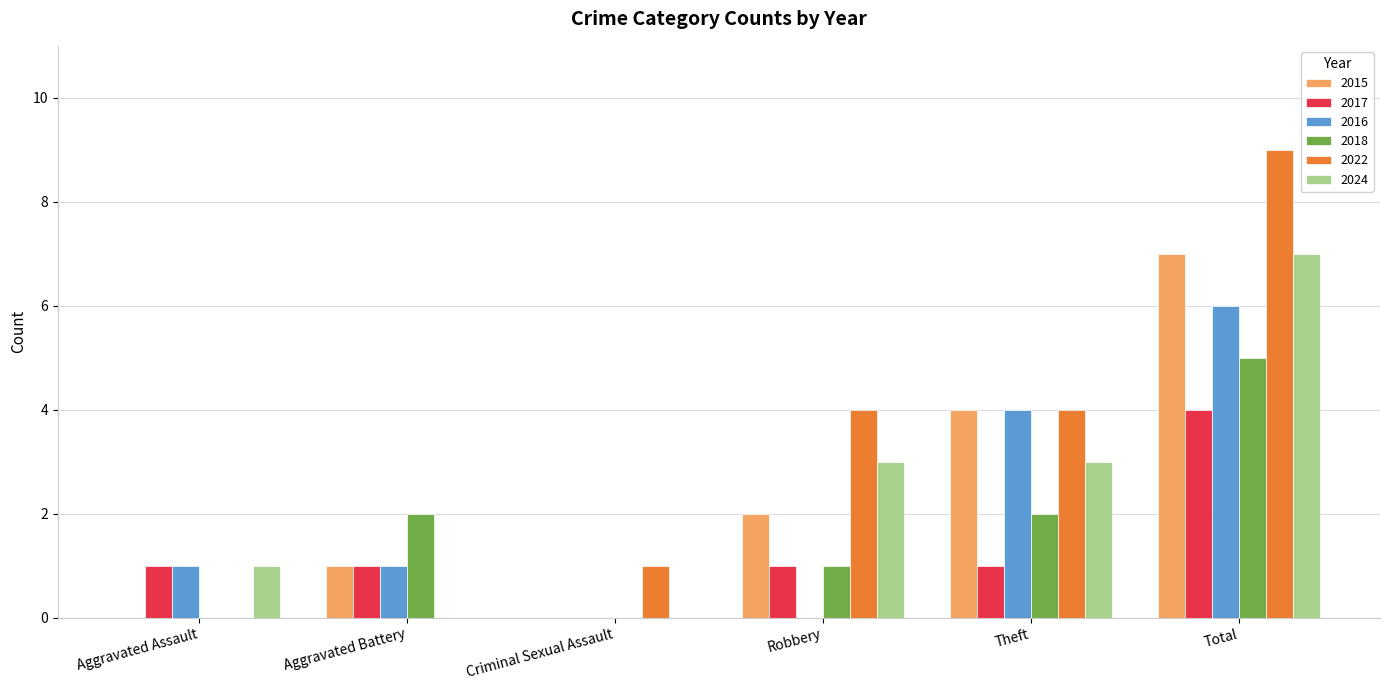

At which category is the sum across all series the highest?

Total